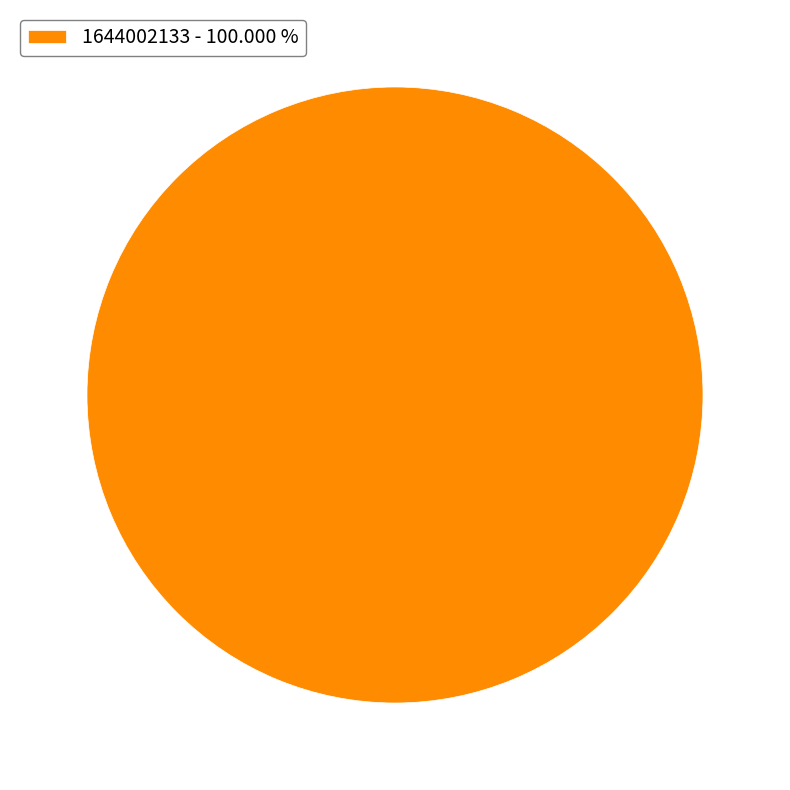

Which slice represents more than half of the pie?

1644002133 - 100.000 %